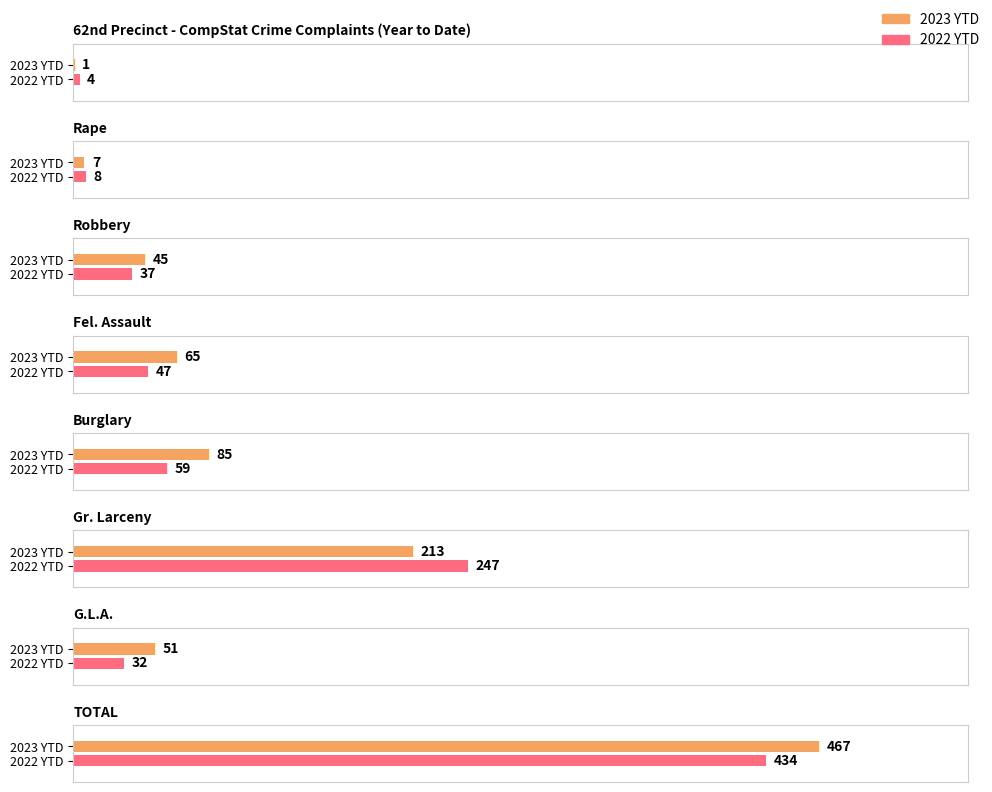

What is the greatest value displayed?

467